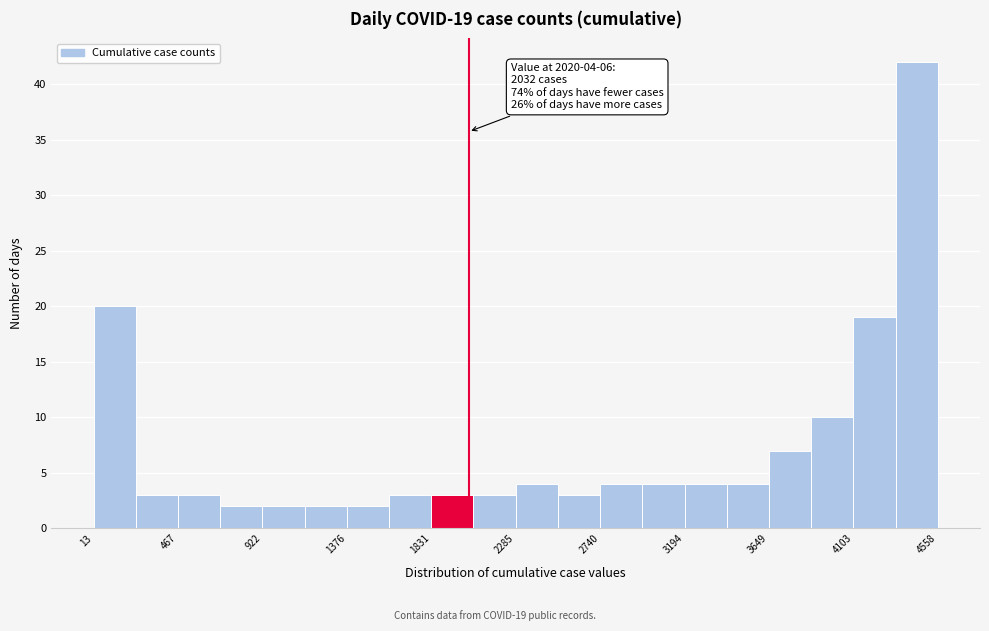

Over which range of the x-axis is the bar tallest?

4350 to 4550